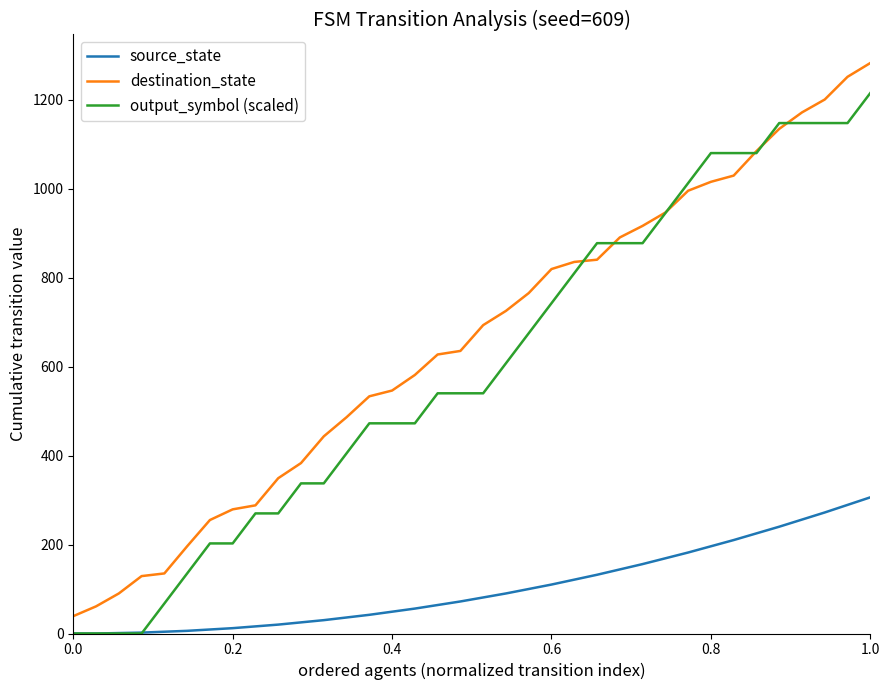

What is the maximum value for destination_state?

1282.0